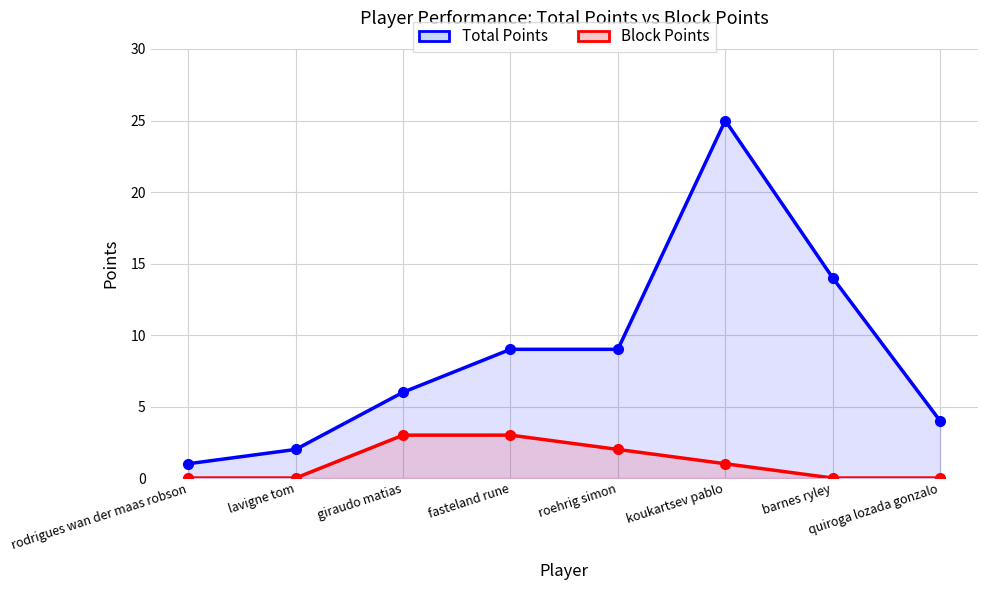

Which series has the largest range (max minus min)?

Total Points